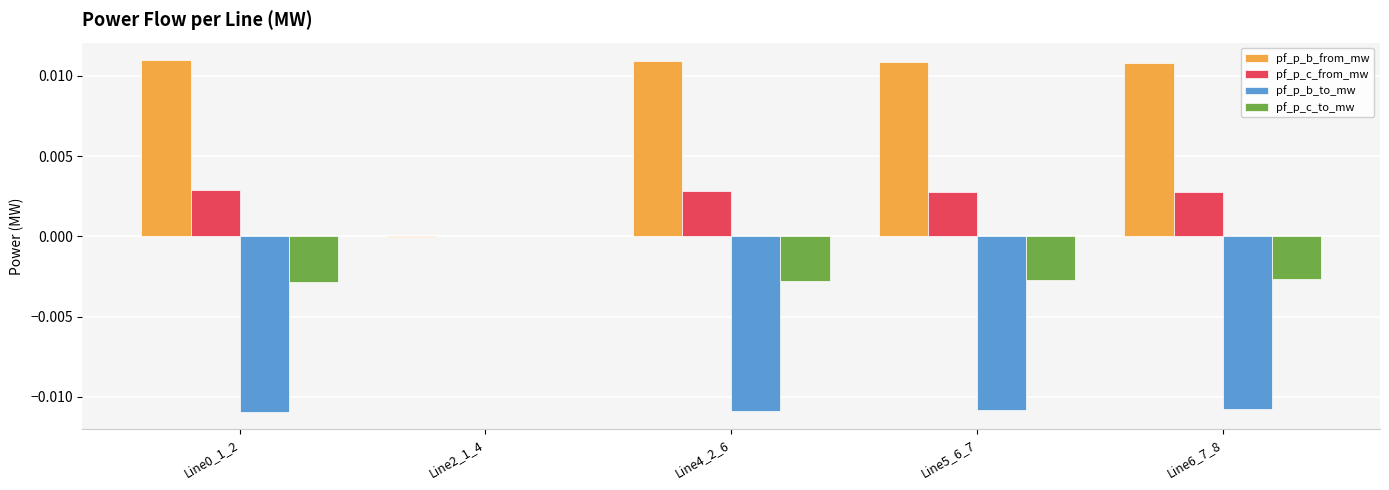

The value of pf_p_c_to_mw at Line0_1_2 is -0.0. True or false?

True